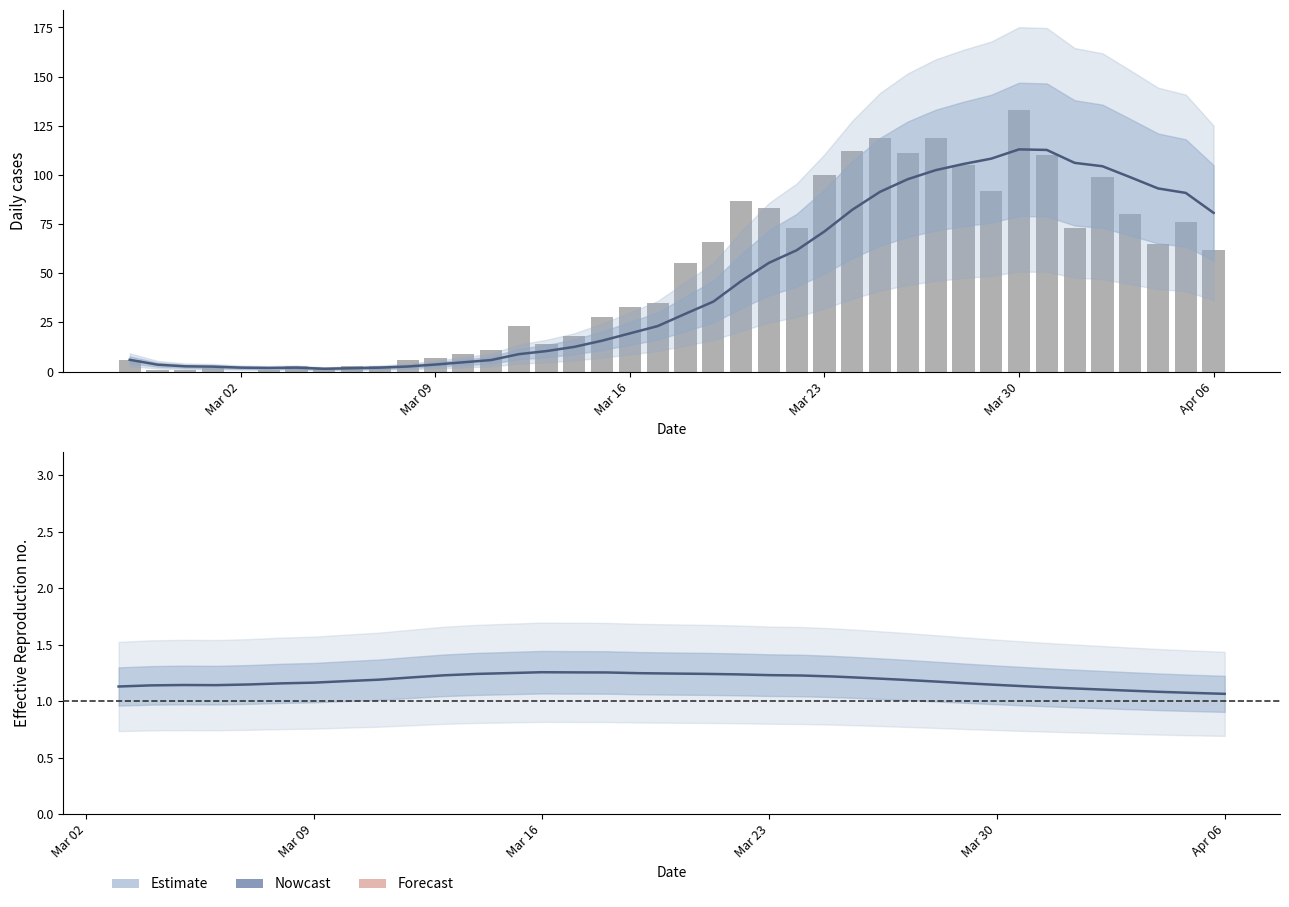

Which series has the largest total across all categories?

Daily cases (bar)